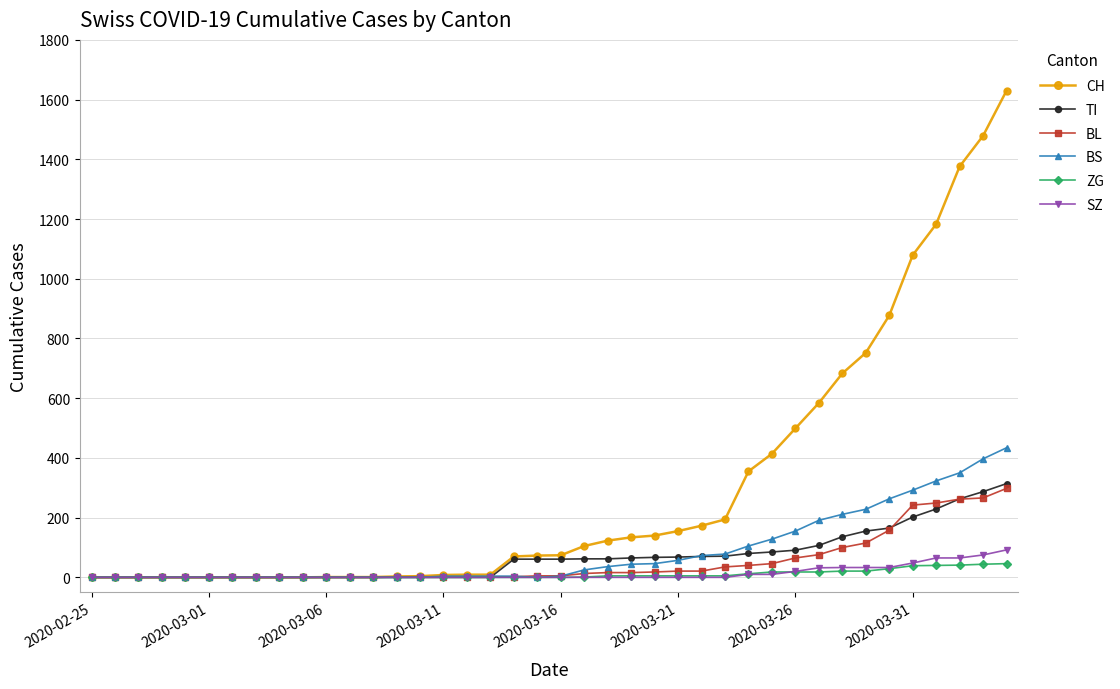

Which series has the largest range (max minus min)?

CH